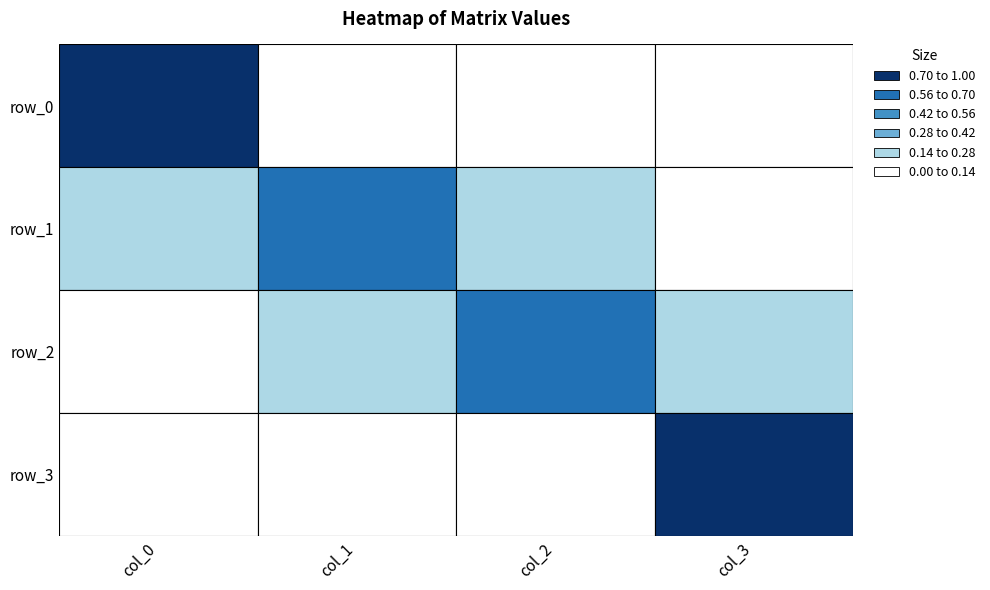

Which series changed the most between 0 and 3?

row_3